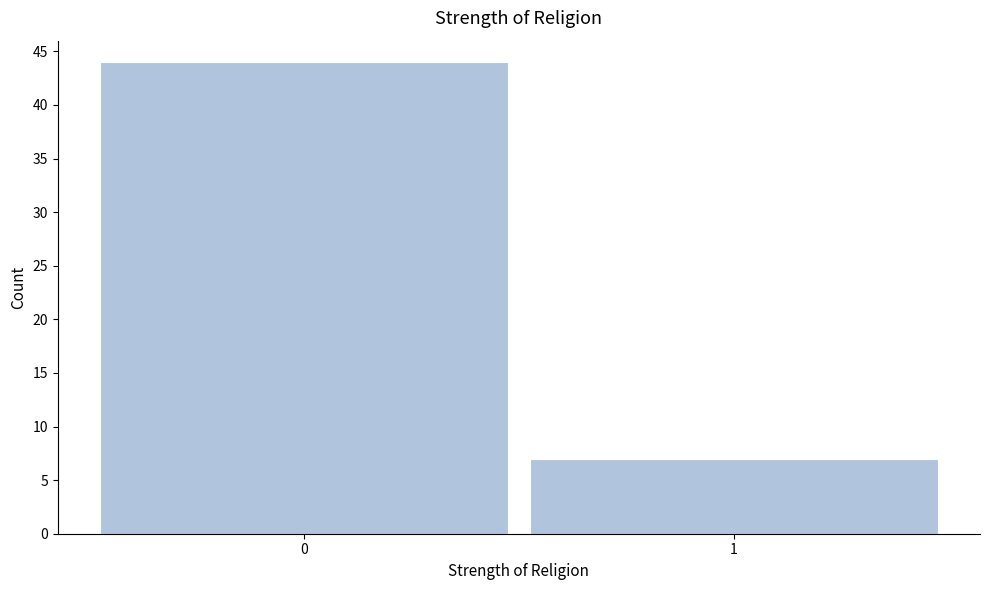

Reading left to right, list all the values displayed in this chart.

44	7